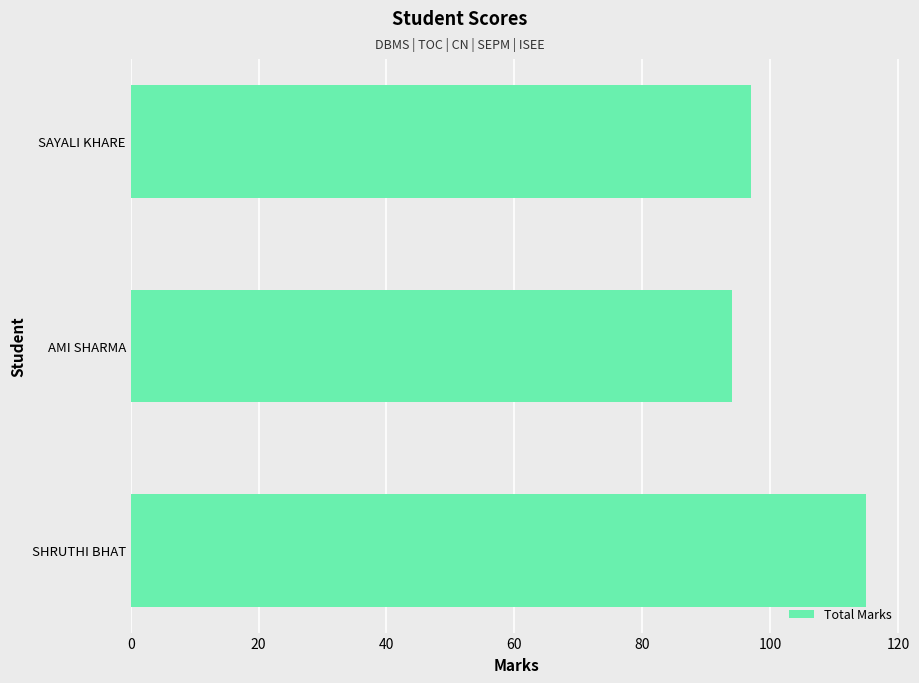

What is the ratio of the value at AMI SHARMA to the value at SHRUTHI BHAT?

0.8